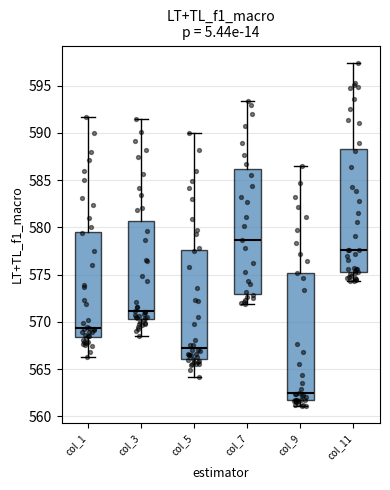

Where does the median line of the box for col_11 sit on the y-axis? The values are not printed on the chart, so give them approximately, as read against the axis.

577.5